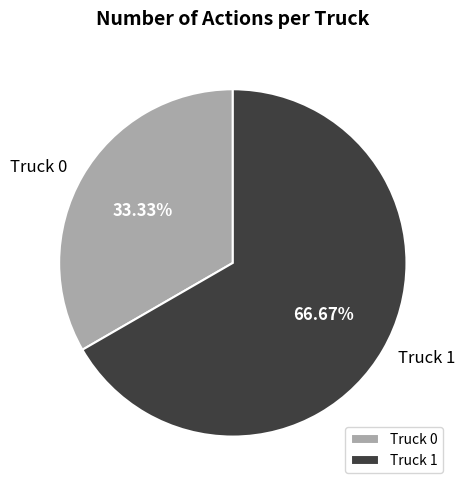

Which slice is the smallest?

Truck 0